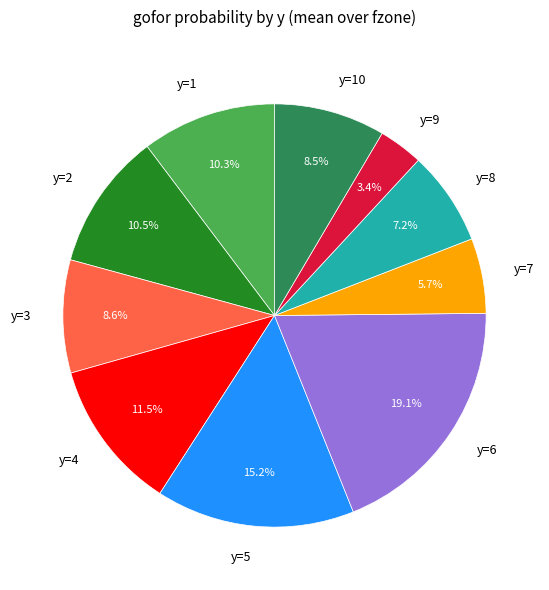

Approximately how many times larger is the value at y=6 compared to y=4?

1.7